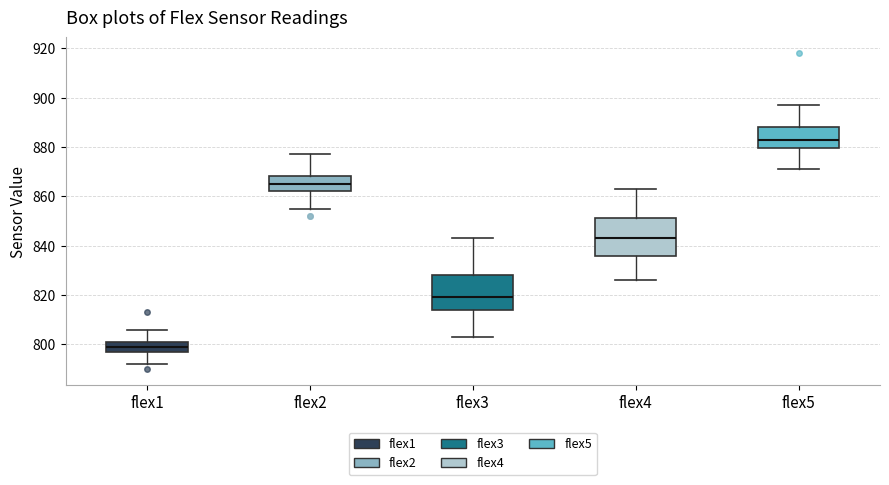

Which box's median line is the highest?

flex5